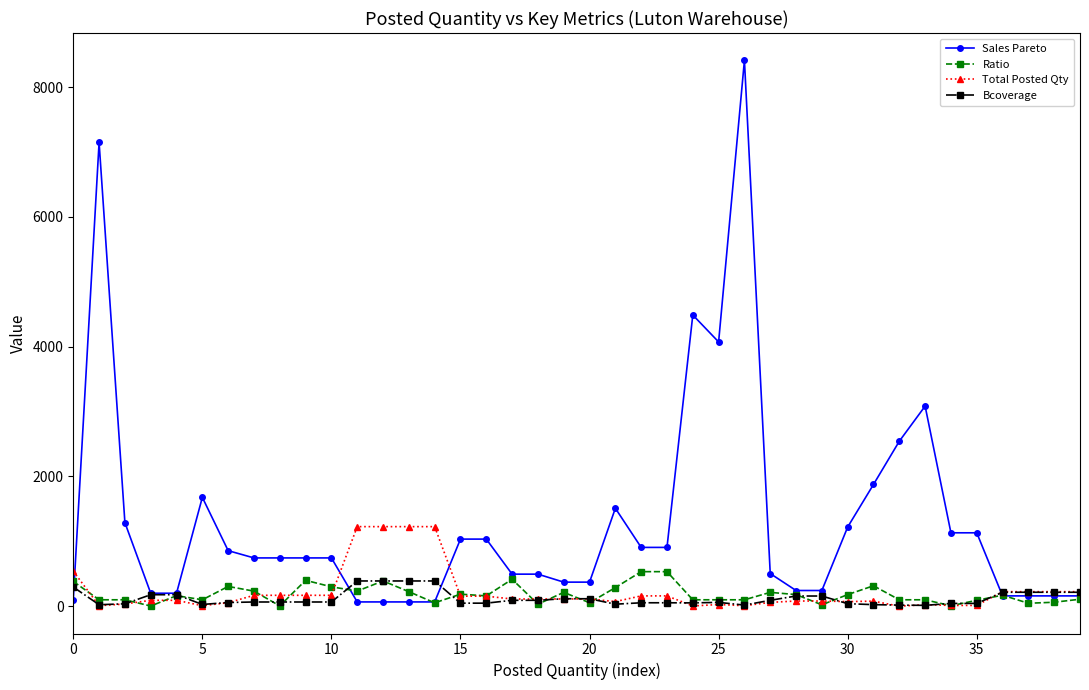

What is the value of the Bcoverage point at the 19th from the left?

92.0